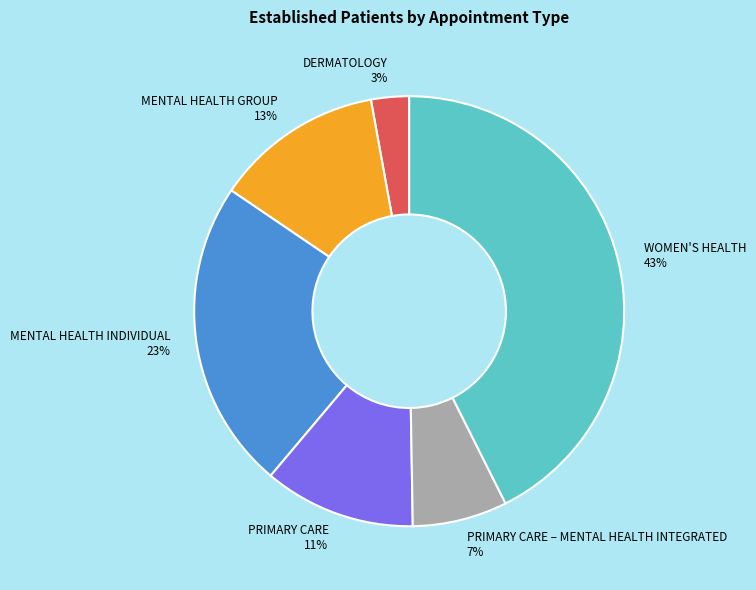

Is the sum of MENTAL HEALTH INDIVIDUAL and PRIMARY CARE greater than half?

No